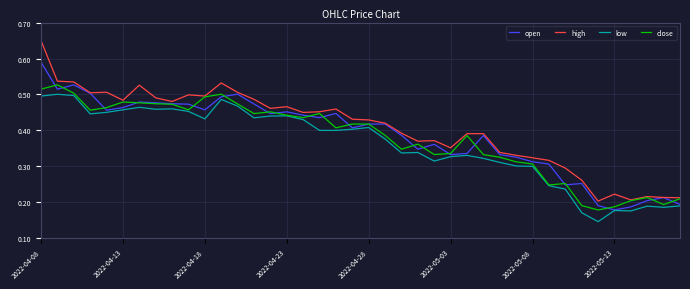

List the series in order of their peak value, lowest first.

low, close, open, high